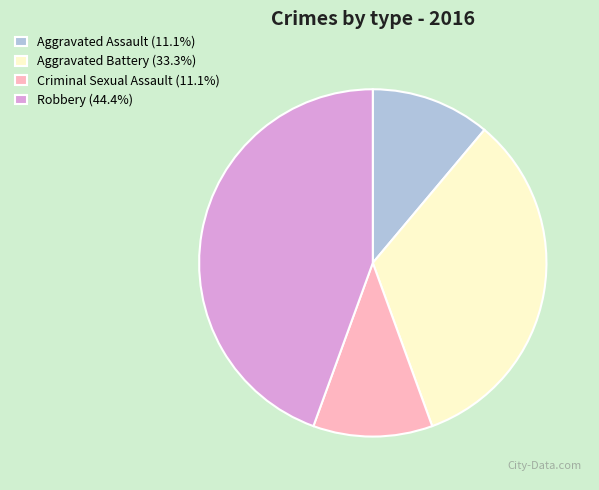

Is it true that Aggravated Assault is 3% of the pie?

False